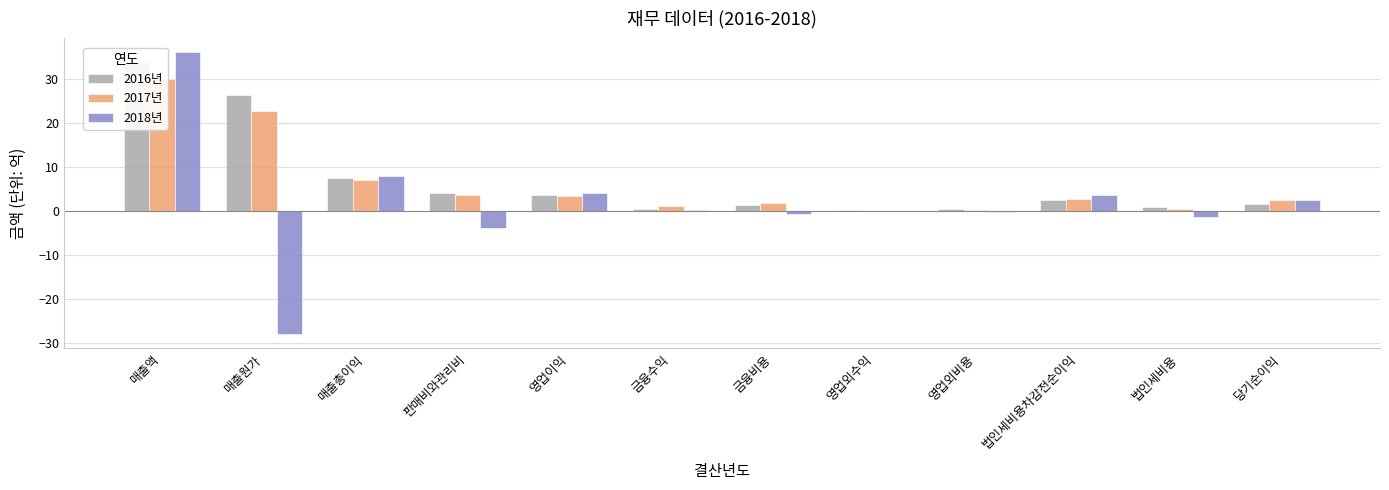

Between 금융수익 and 매출원가, which is larger?

매출원가